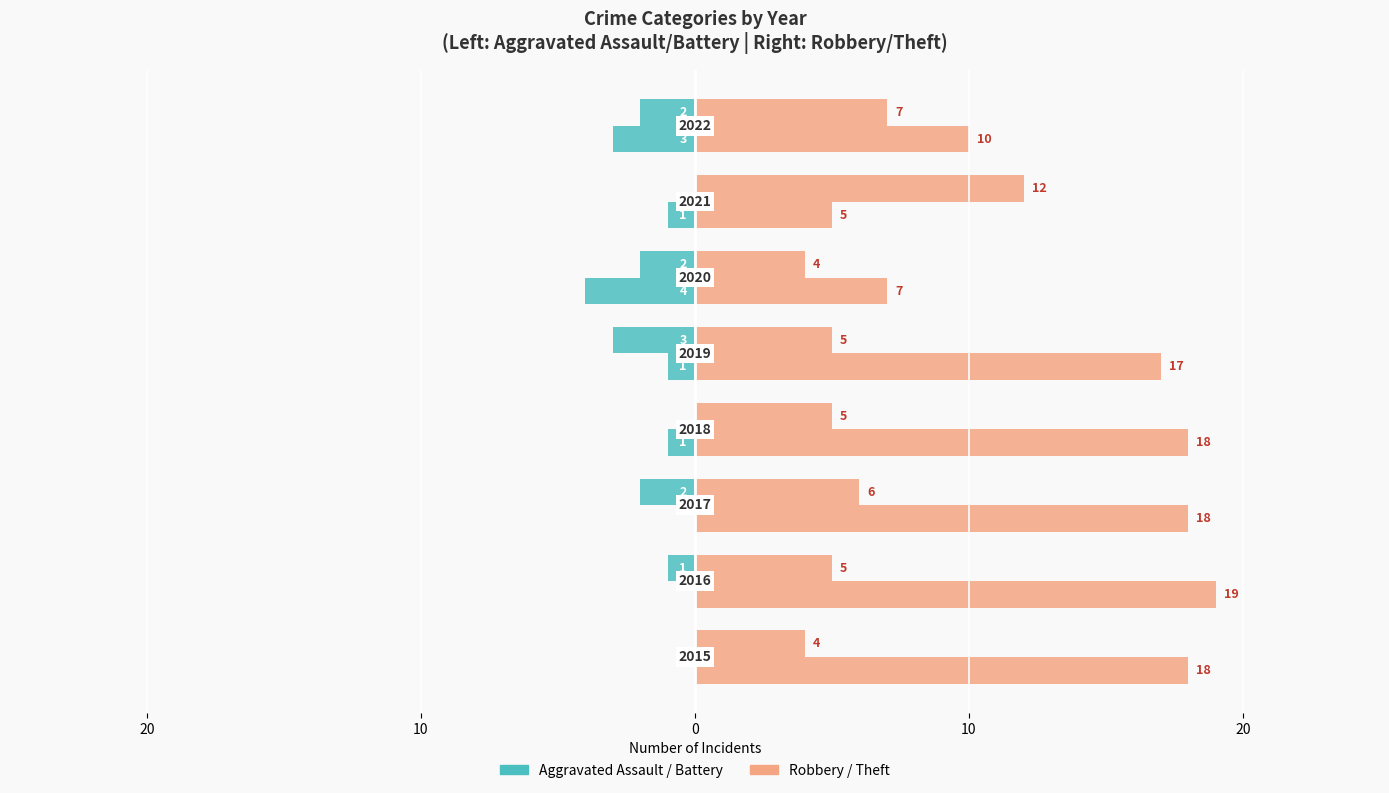

Which has a higher value, 7 or 20?

20